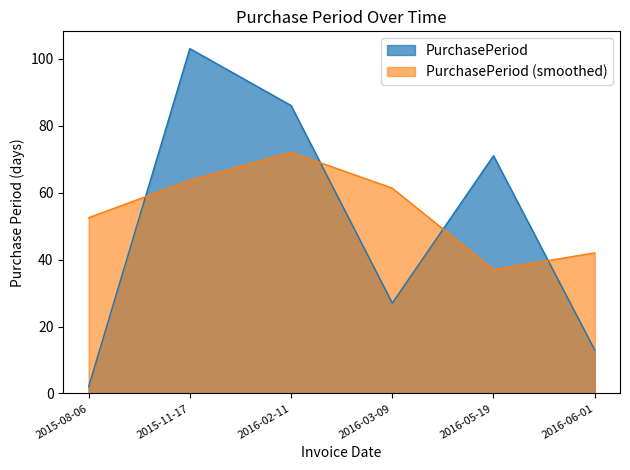

List the labels in order of value, largest first.

2015-11-17, 2016-02-11, 2016-05-19, 2016-03-09, 2016-06-01, 2015-08-06